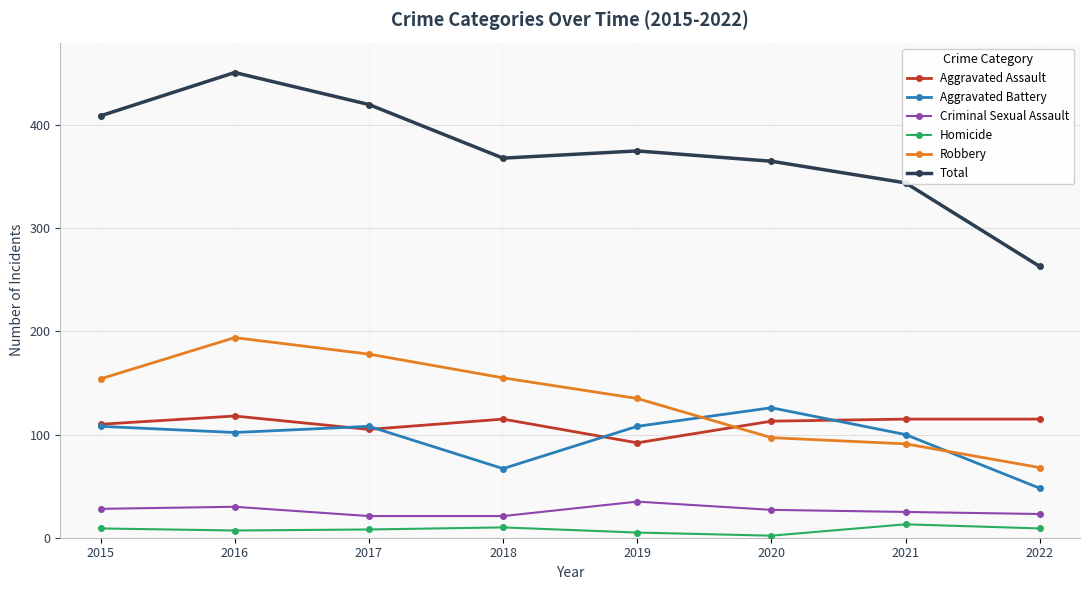

At which category is the sum across all series the highest?

2016